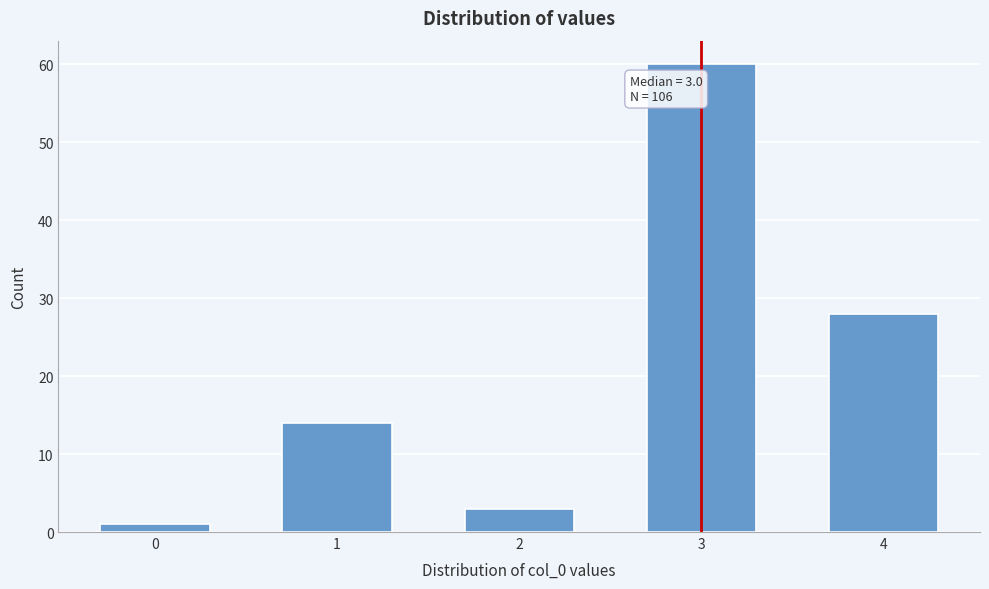

Reading right to left, what are all the values shown in this chart?

28	60	3	14	1